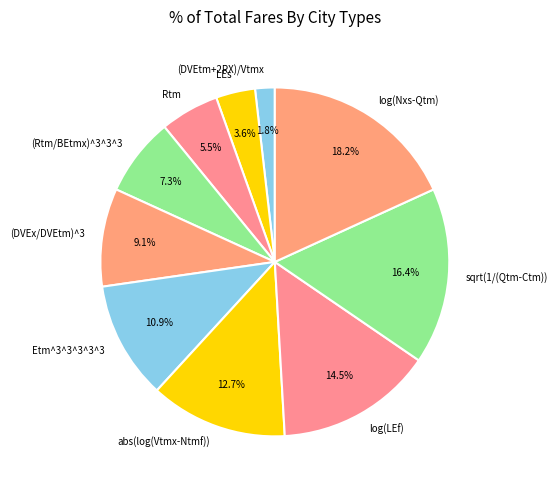

What percentage is NOT represented by Etm^3^3^3^3^3?

89.1%